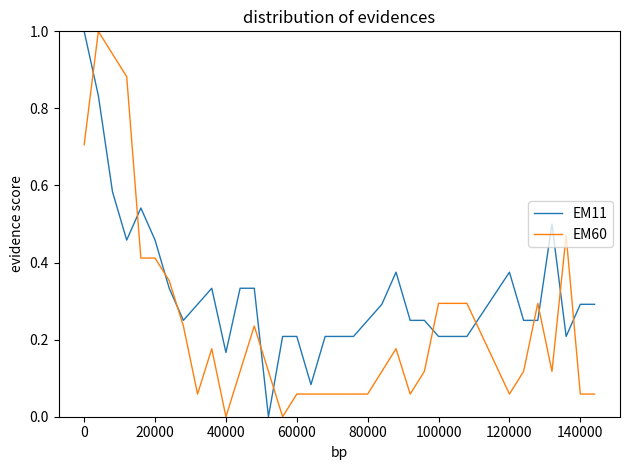

What is the greatest value displayed?

1.0